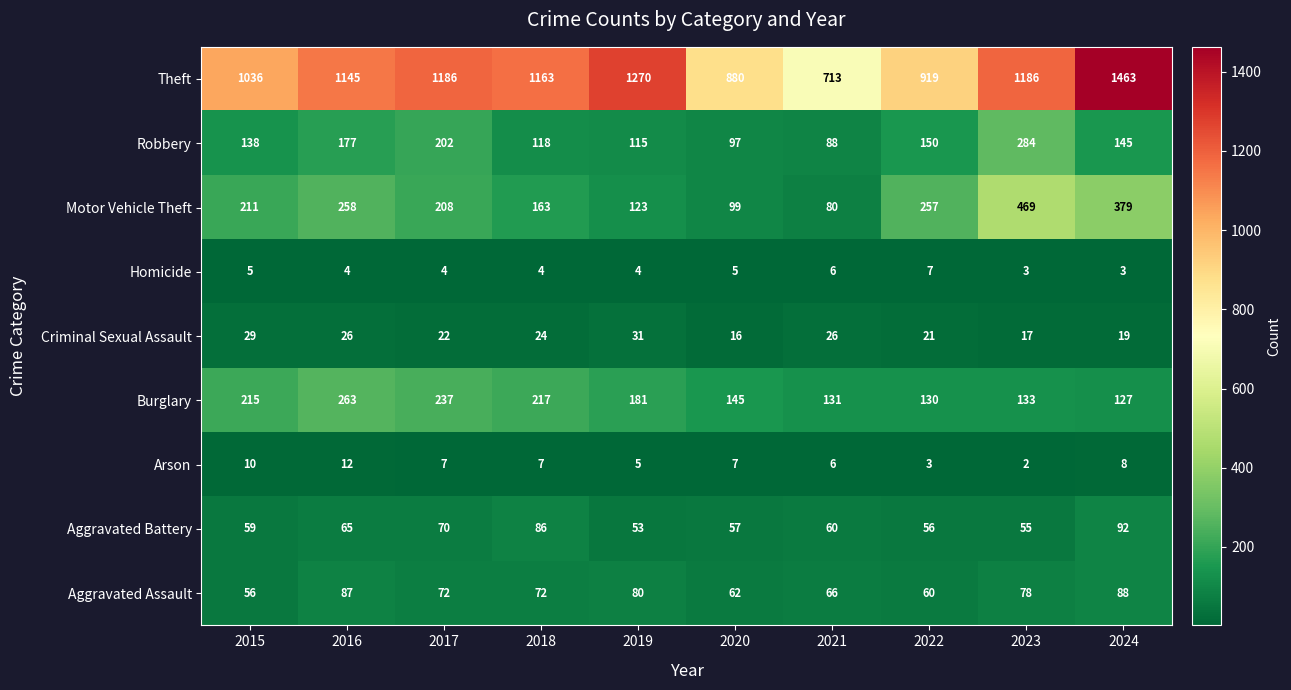

What is the average value of the Arson series?

7